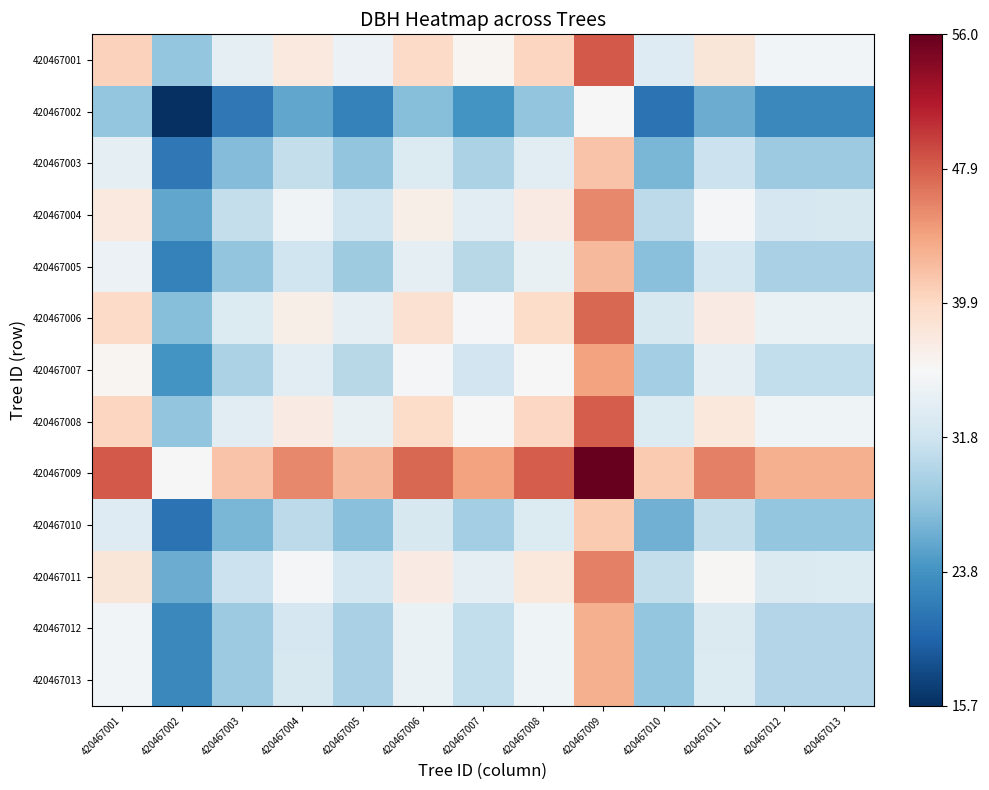

At which category is the sum across all series the highest?

420467009